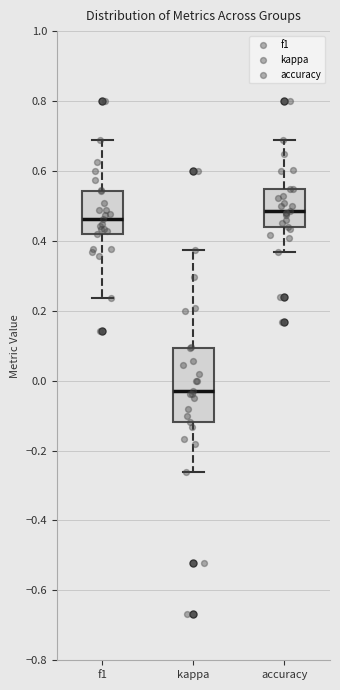

Which box's median line is the highest?

accuracy